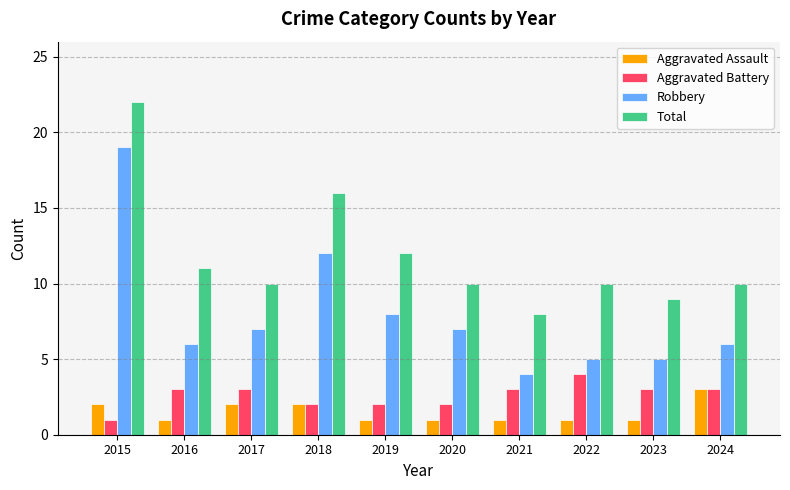

What value does the Total series have at 2015, to the nearest 5?

20